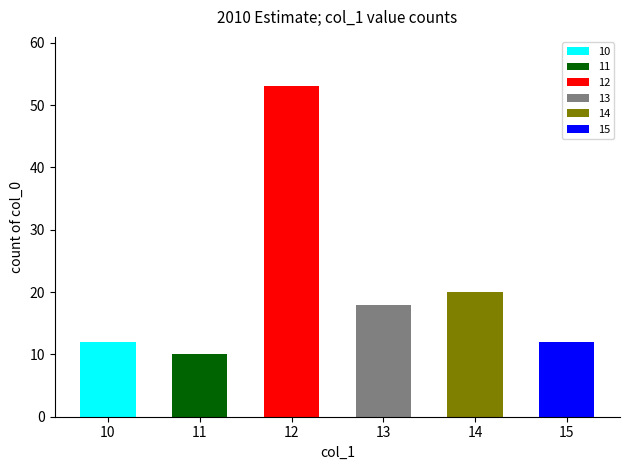

Count the number of categories in the chart.

6